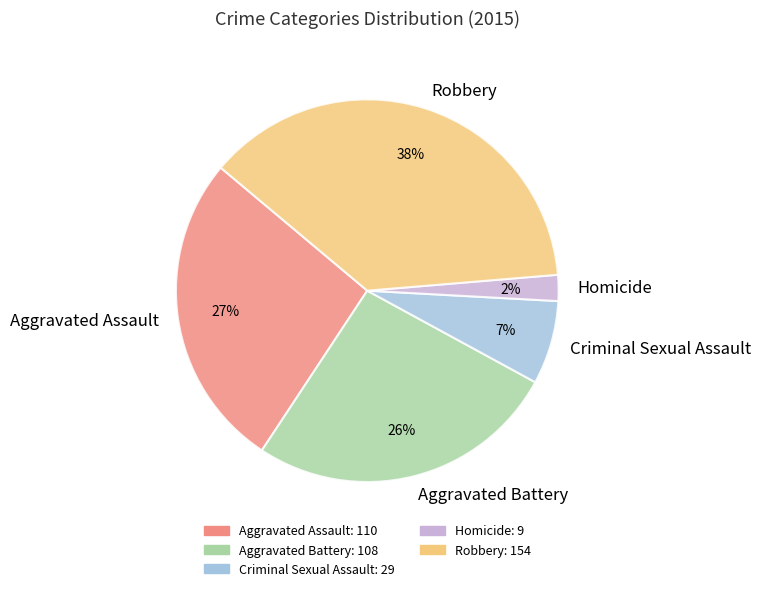

Do Homicide and Robbery together represent more than half of the pie?

No